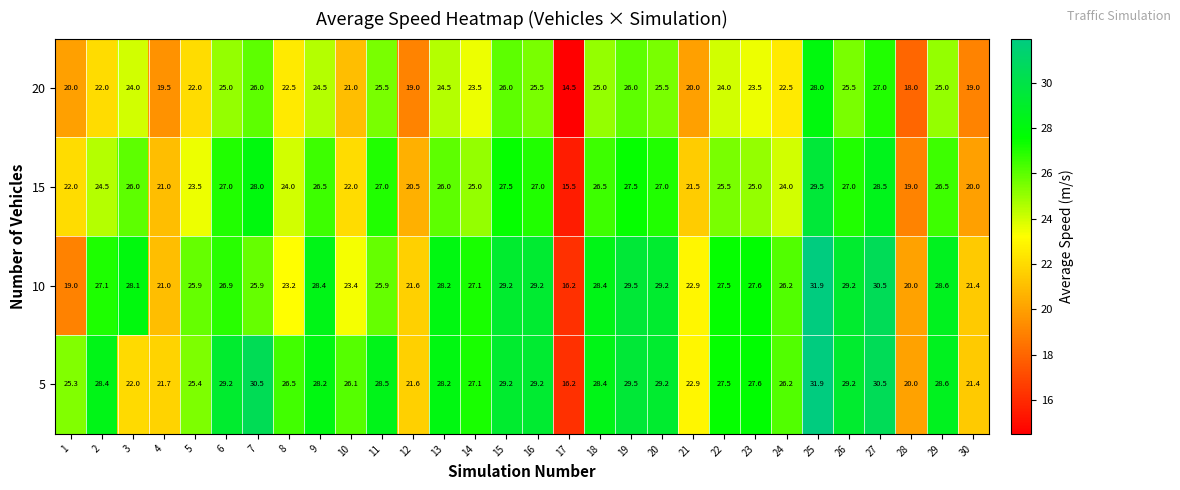

True or false: 20 has a value of 36.1 at 10.

False